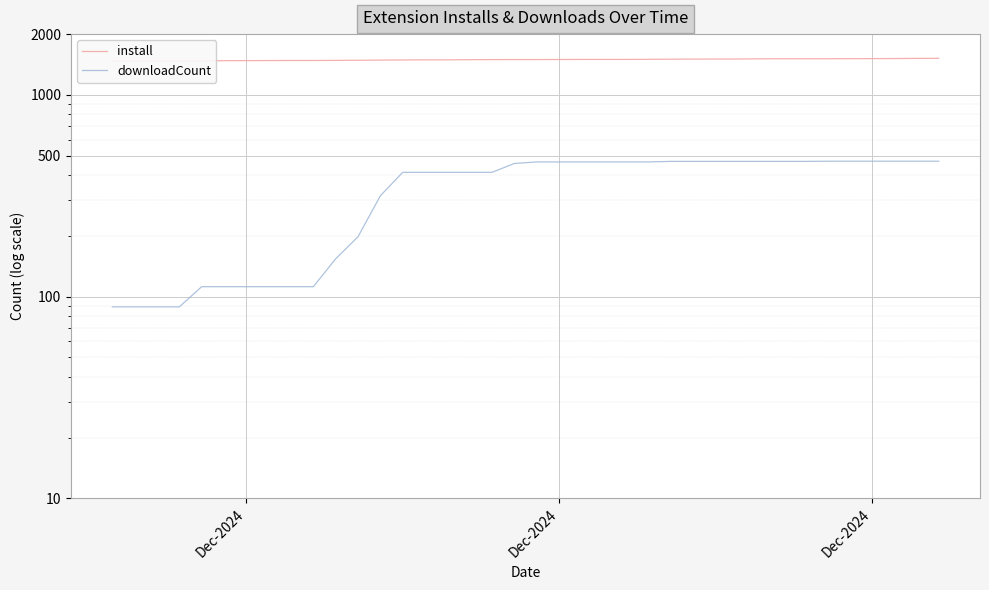

Rank the series at Dec-2024 from highest to lowest value.

install, downloadCount